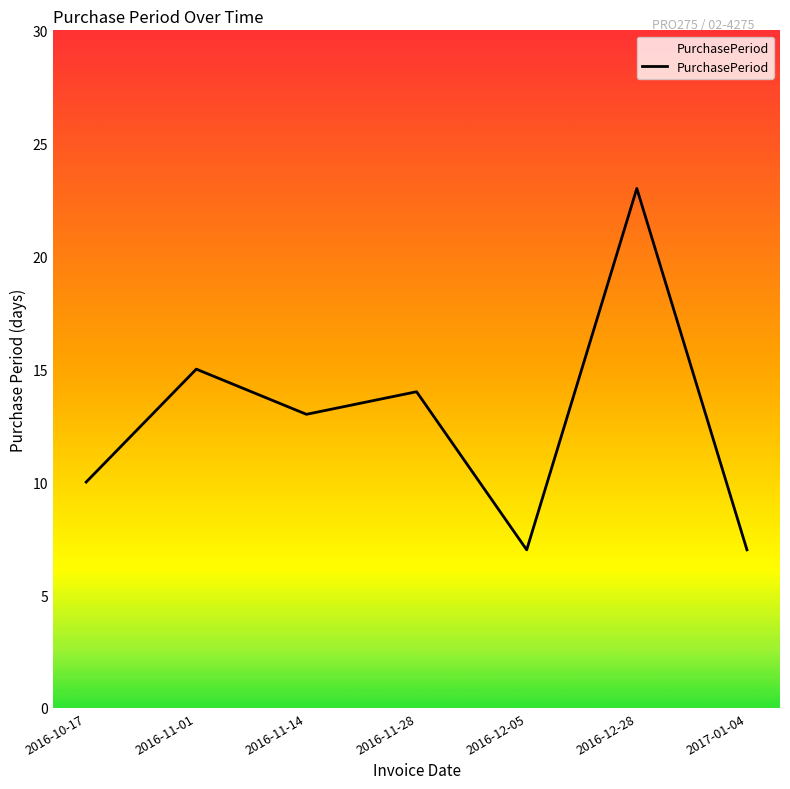

Where does the data first go above 13?

2016-11-01